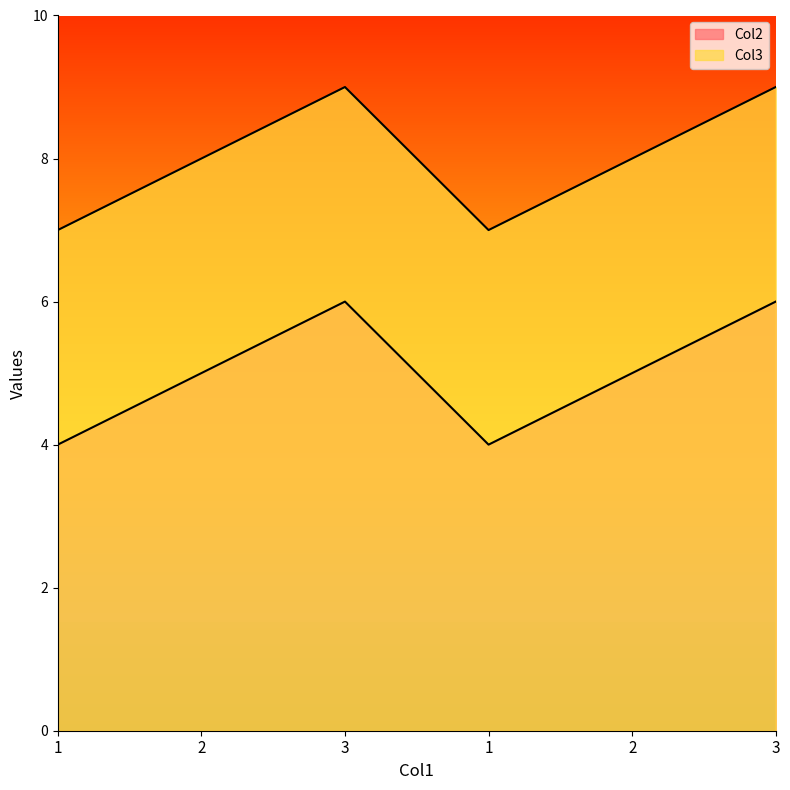

How many lines are shown in the chart?

2